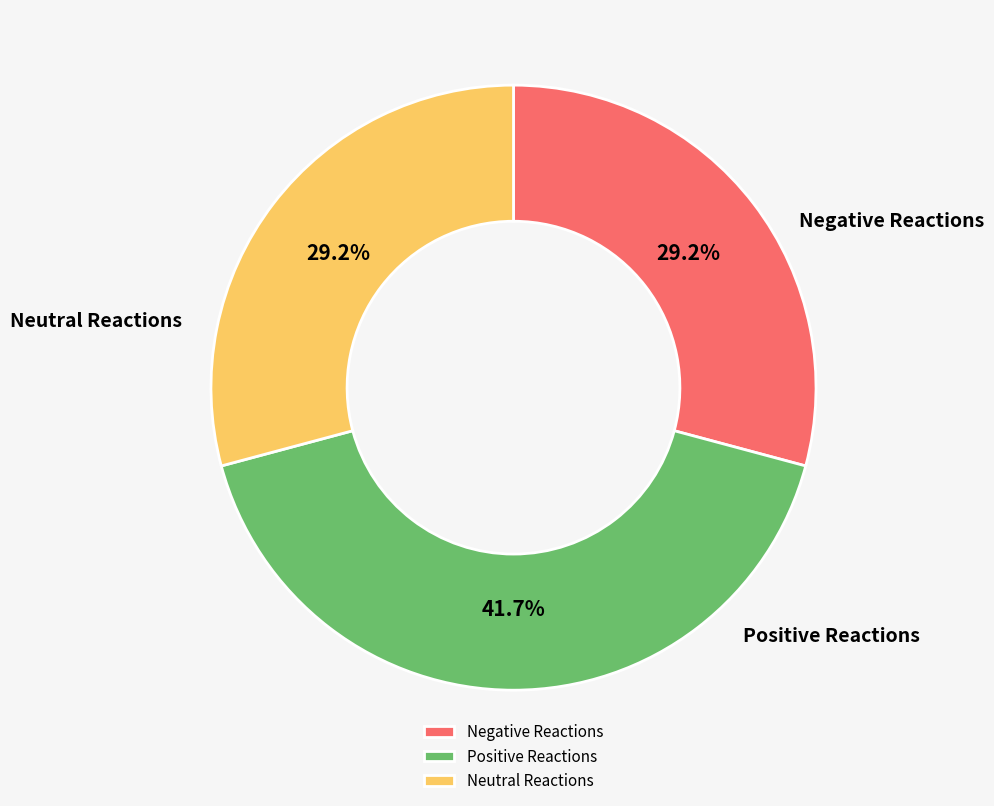

Do Positive Reactions and Neutral Reactions together represent more than half of the pie?

Yes